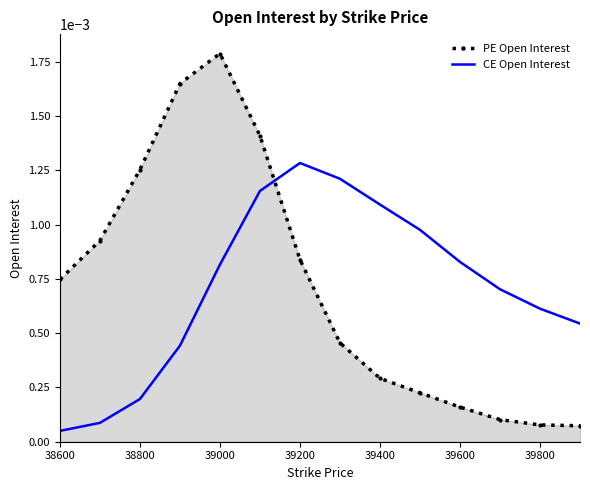

List the series in order of their peak value, highest first.

PE Open Interest, CE Open Interest